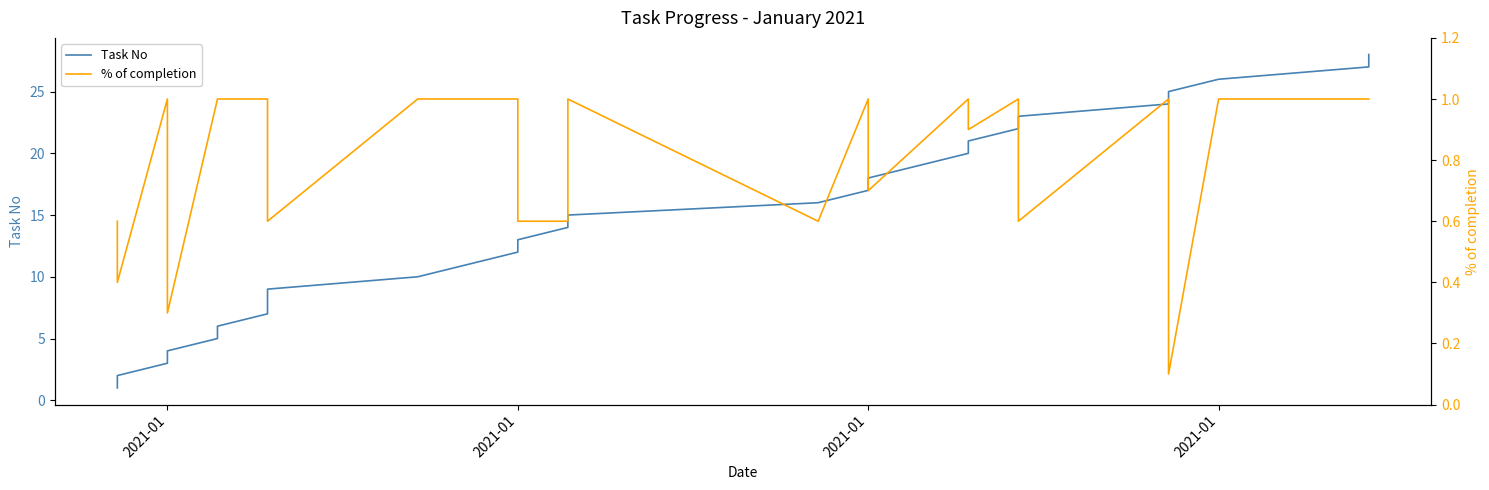

True or false: % of completion has more than 1 points higher than both neighbors.

True